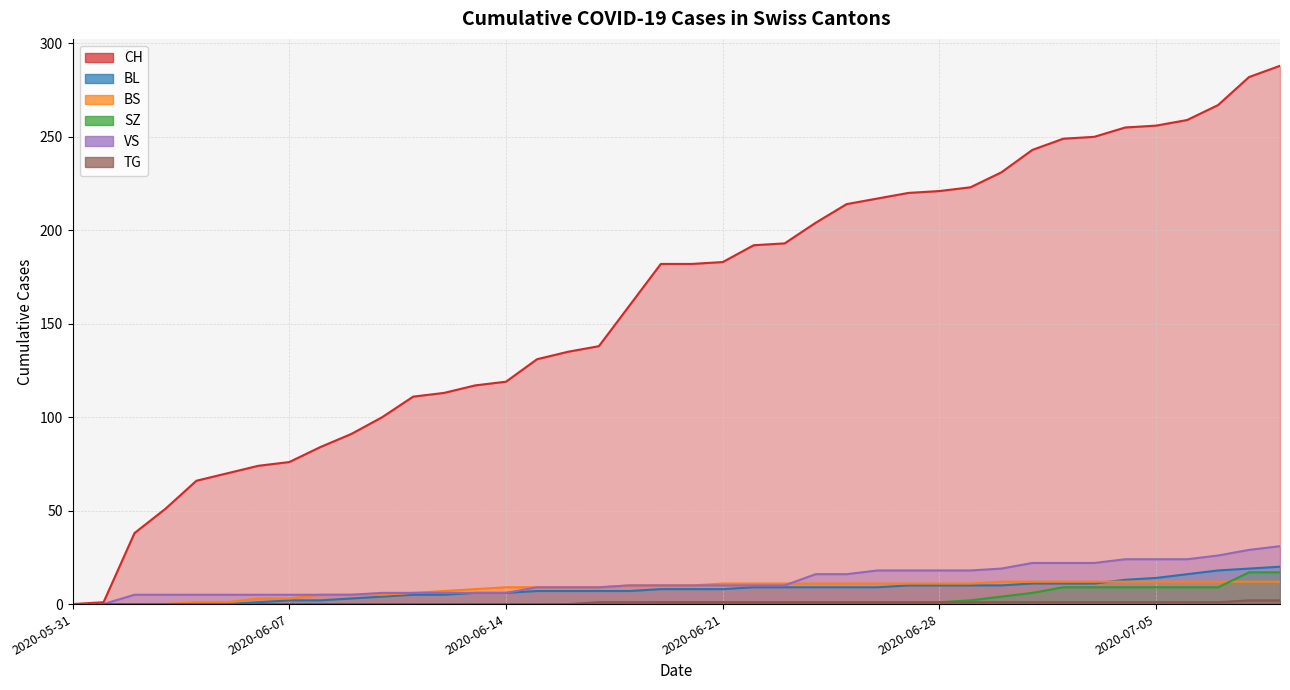

What is the label of the 15th point from the left?

2020-06-14